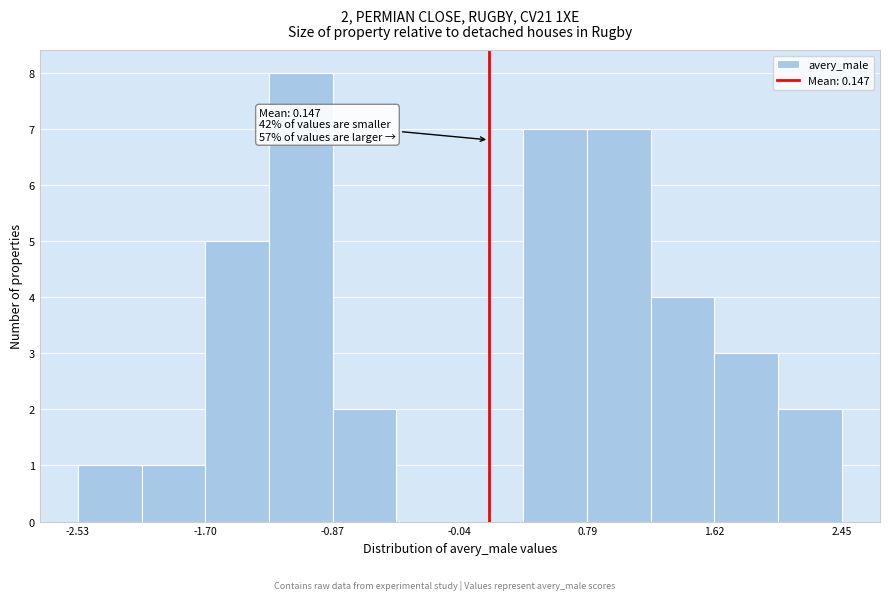

Over which range of the x-axis is the bar tallest?

-1.3 to -0.9